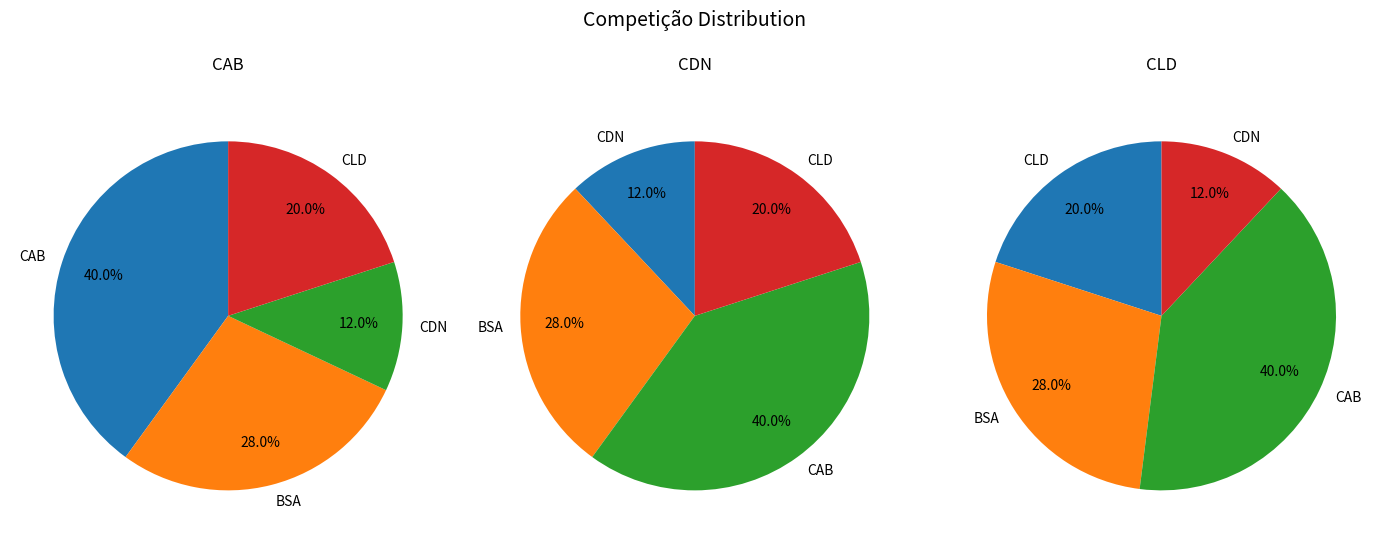

The CLD slice represents 20% of the pie. True or false?

True